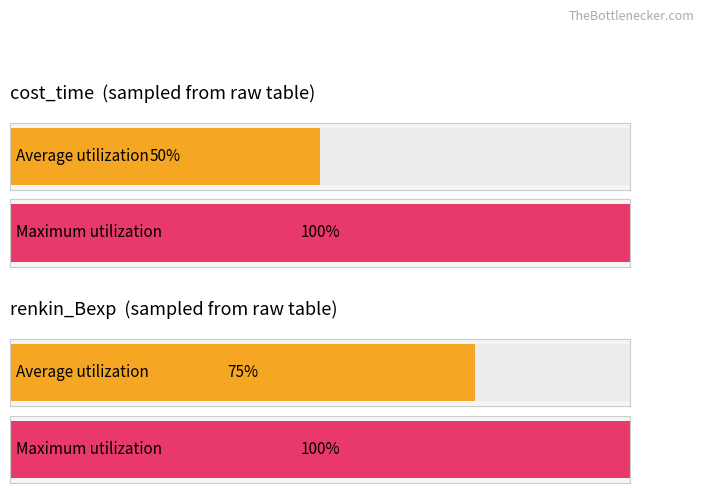

At which label does Maximum utilization reach its peak?

renkin_Bexp